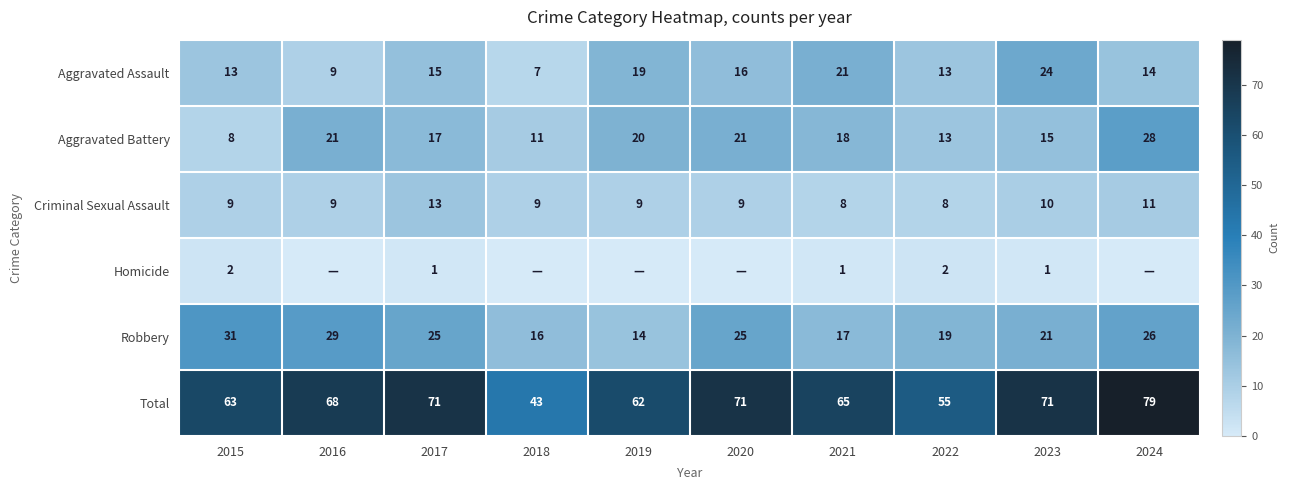

True or false: Aggravated Battery has a value of 5 at 2021.

False